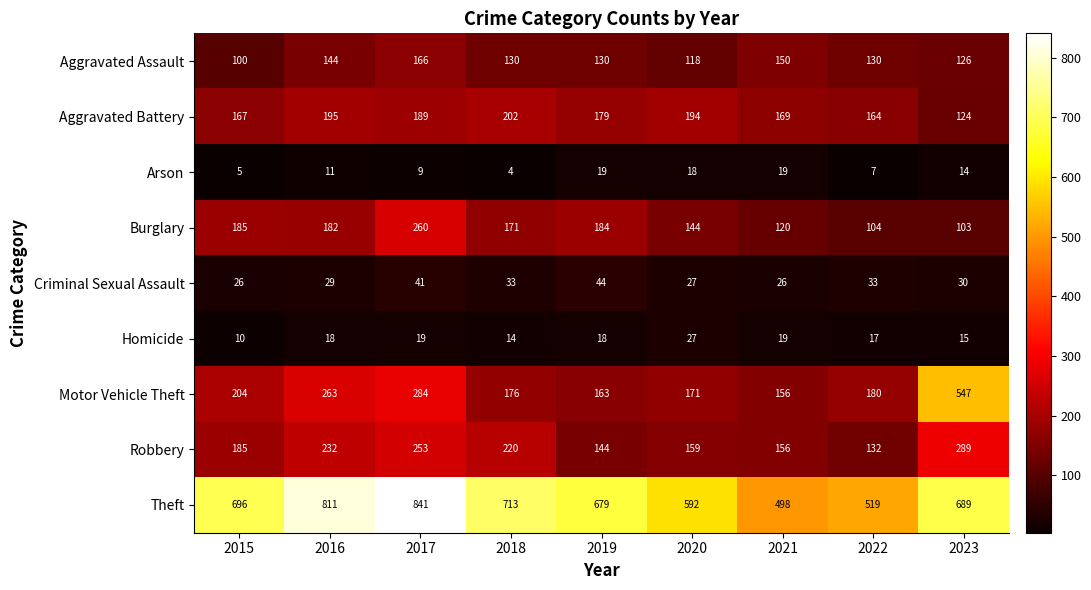

Count the number of data series in this chart.

9